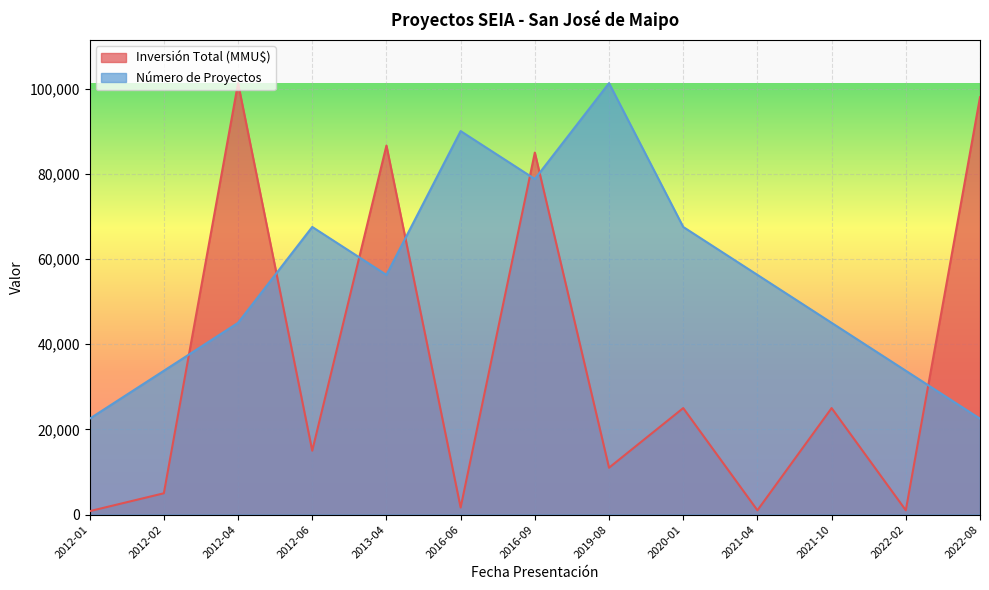

What is the label of the 1st point from the right?

2022-08